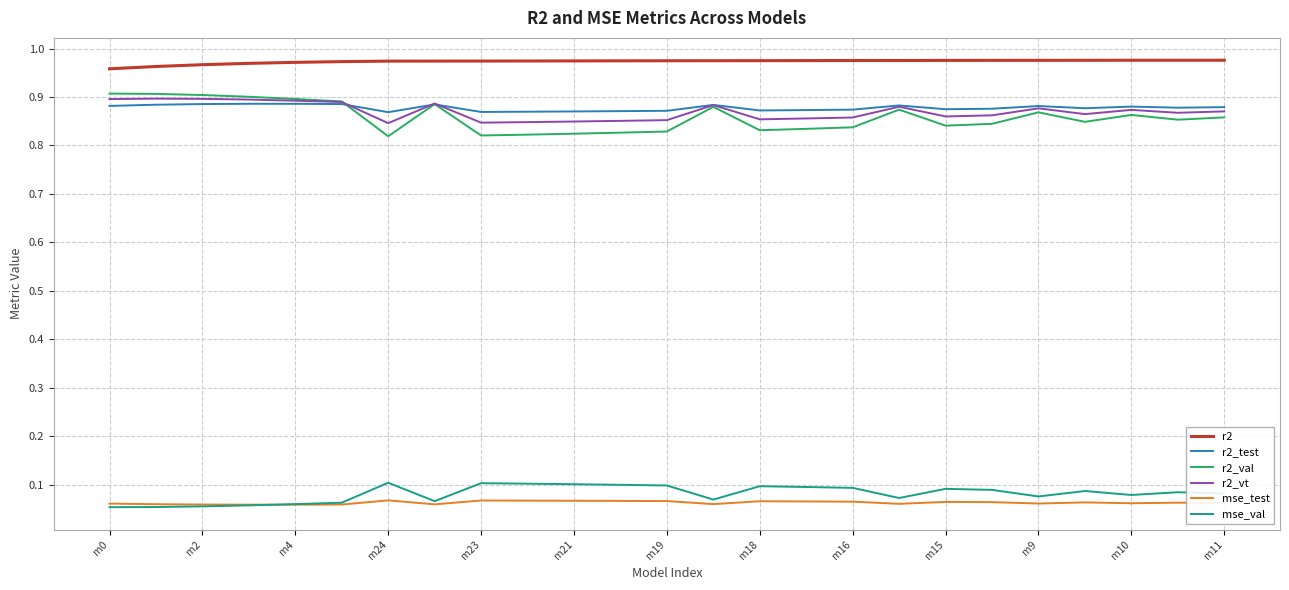

True or false: mse_test and r2_test intersect in this chart.

False